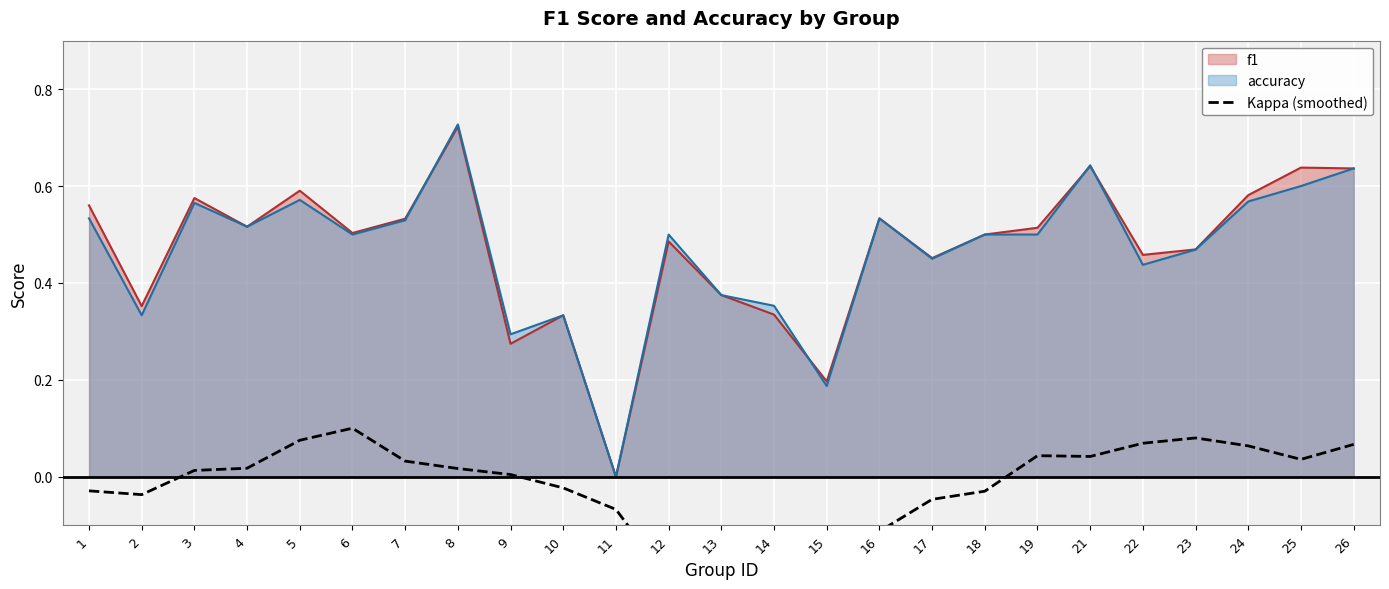

Which category has the lowest value in the accuracy series?

11